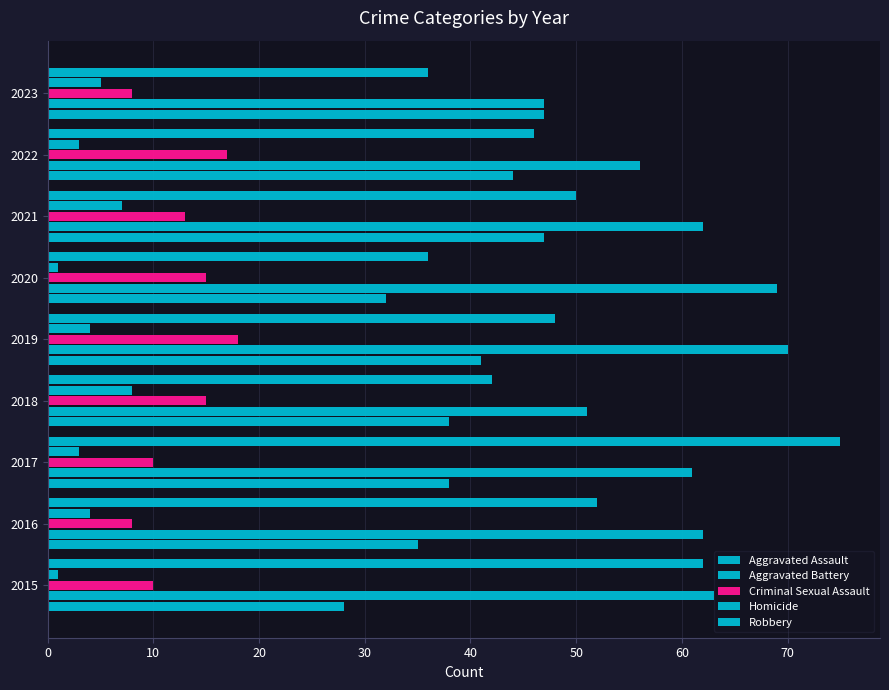

Rank the series by their maximum value, from highest to lowest.

Robbery, Aggravated Battery, Aggravated Assault, Criminal Sexual Assault, Homicide